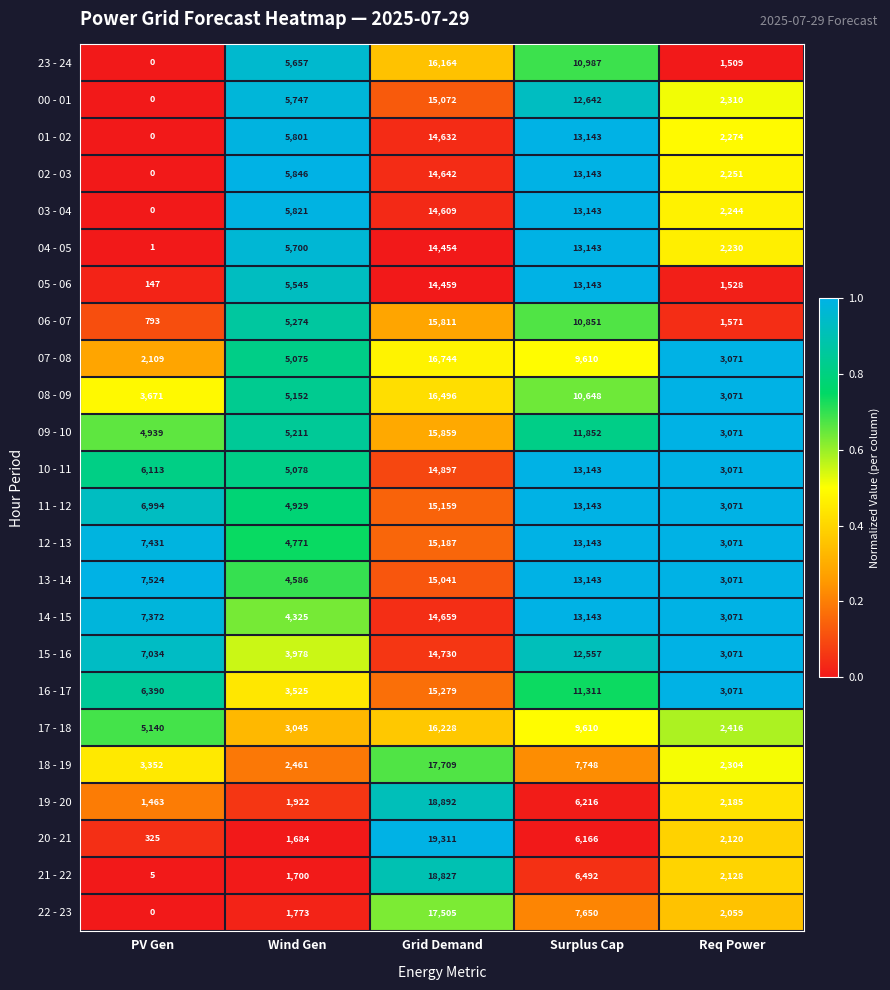

True or false: 09 - 10 has a value of 3394 at Grid Demand.

False